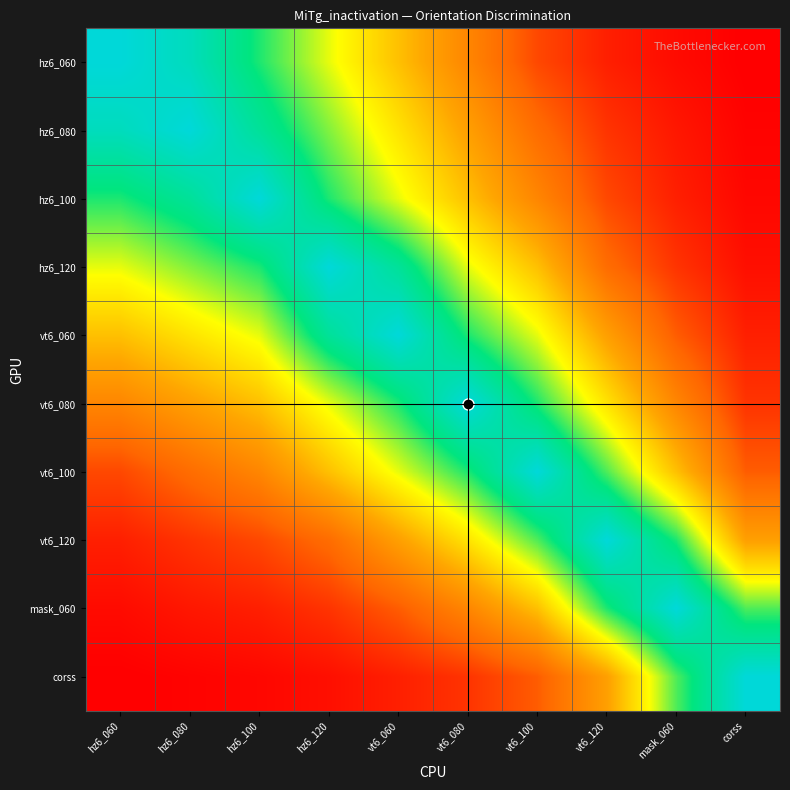

How many data points does each series have?

10